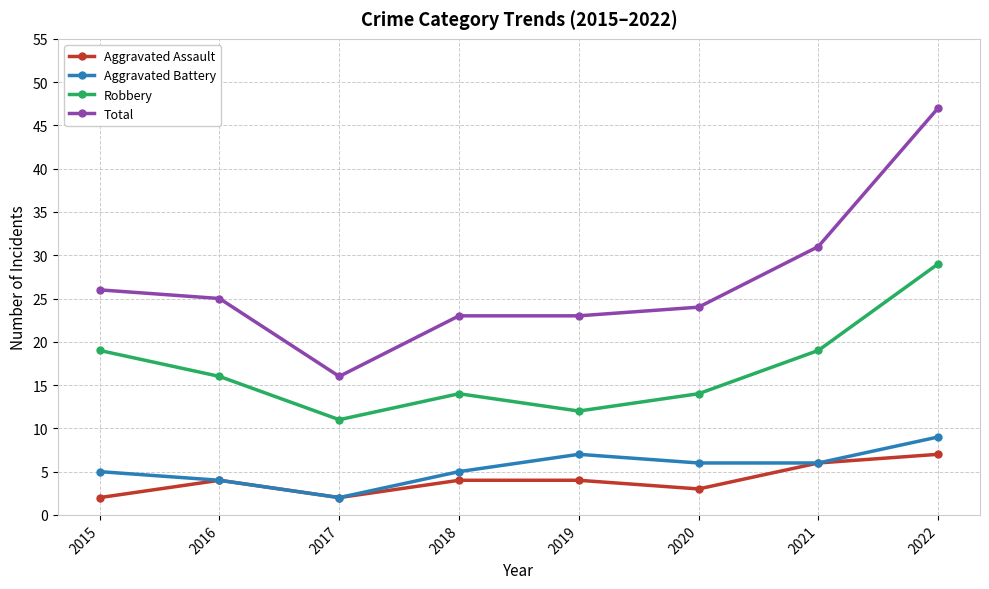

At which label is Total closest to 31?

2021